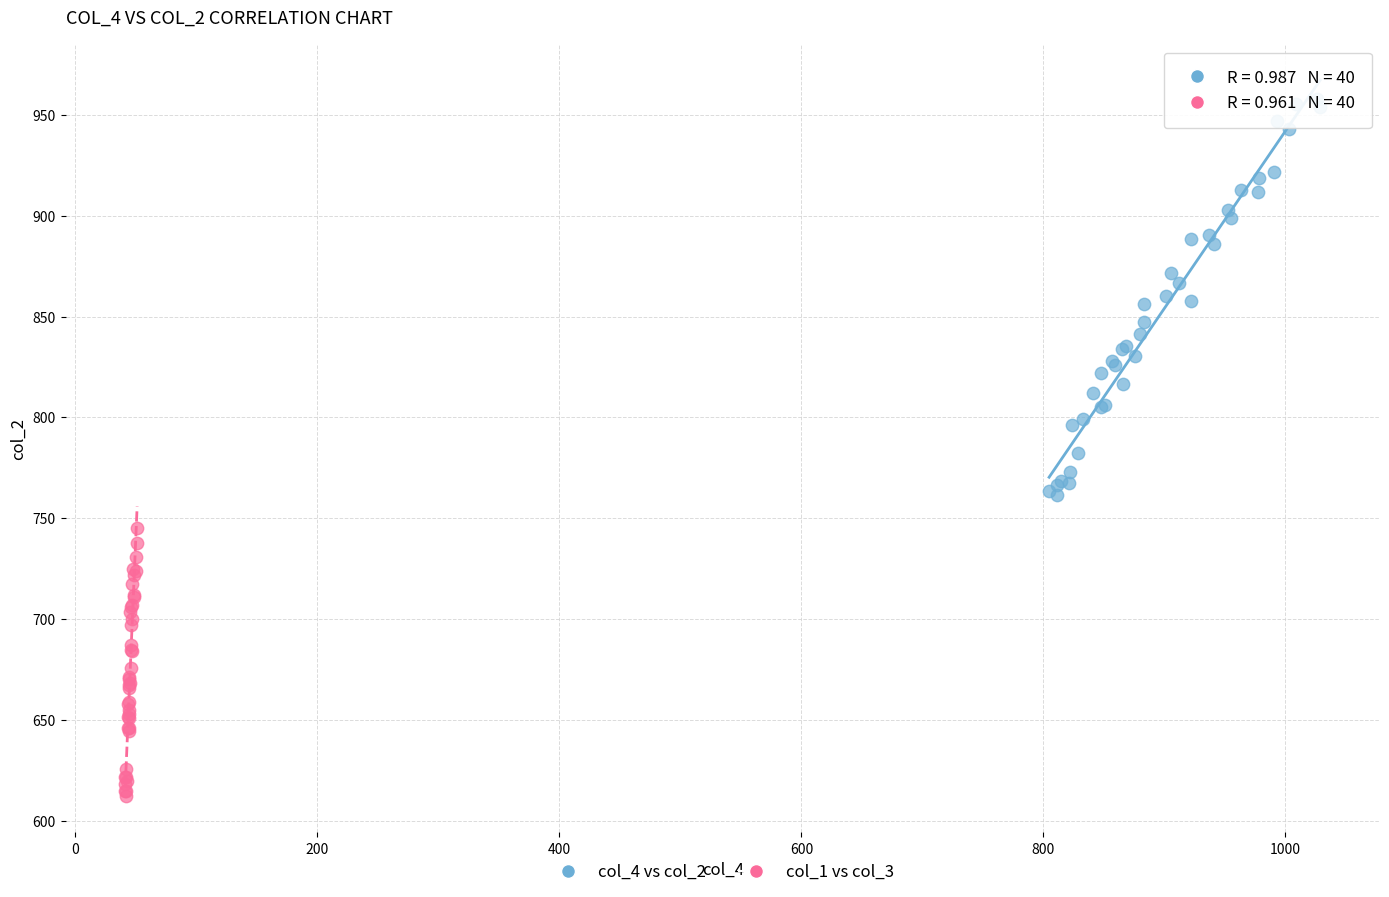

Which series has the largest Y range (max minus min)?

col_4 vs col_2